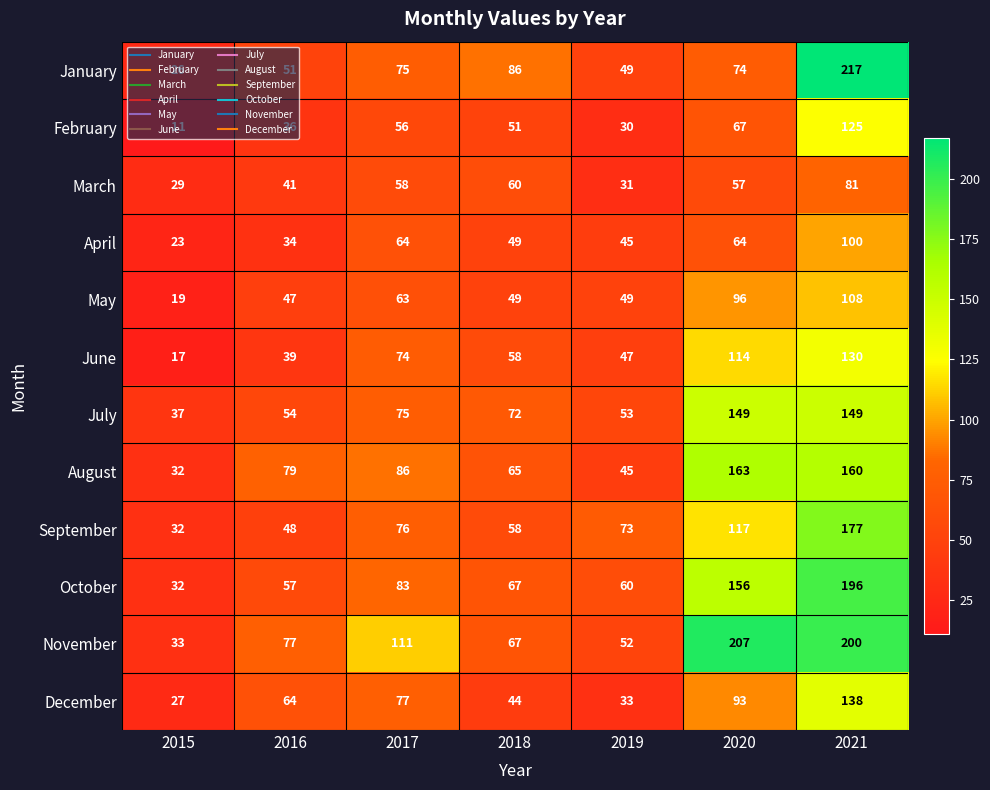

Where is June nearest to the value 73?

2017